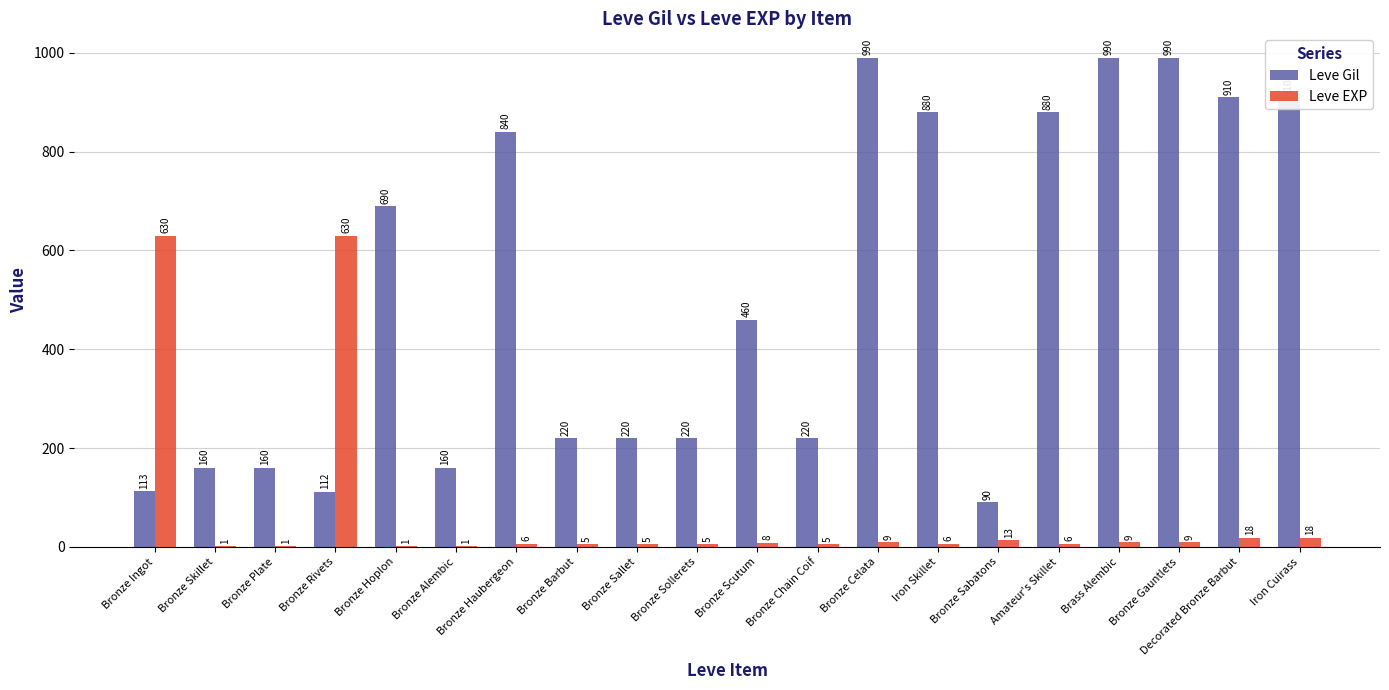

How many series are shown in this chart?

2